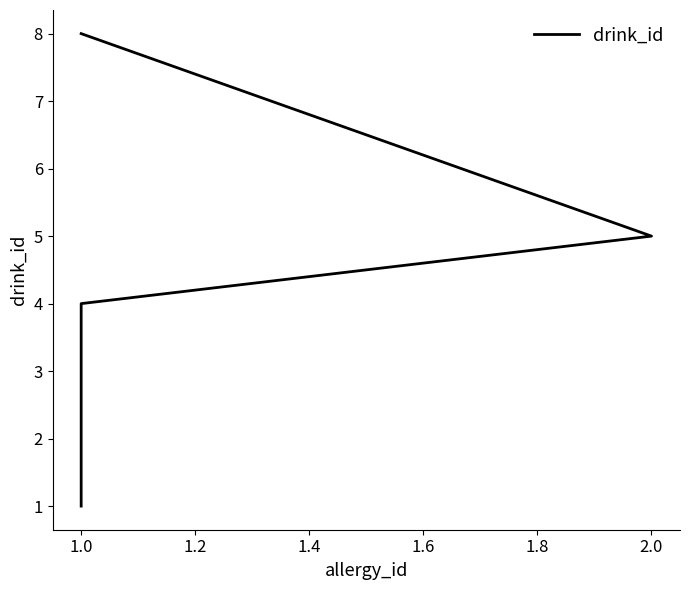

How many distinct data groups are displayed?

1